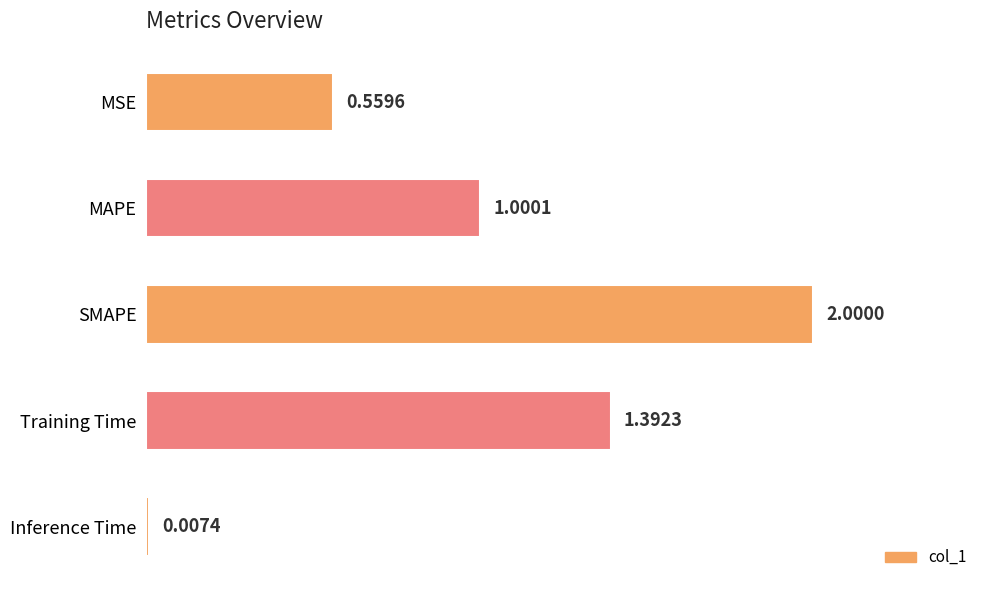

Which label corresponds to the largest value in the chart?

SMAPE